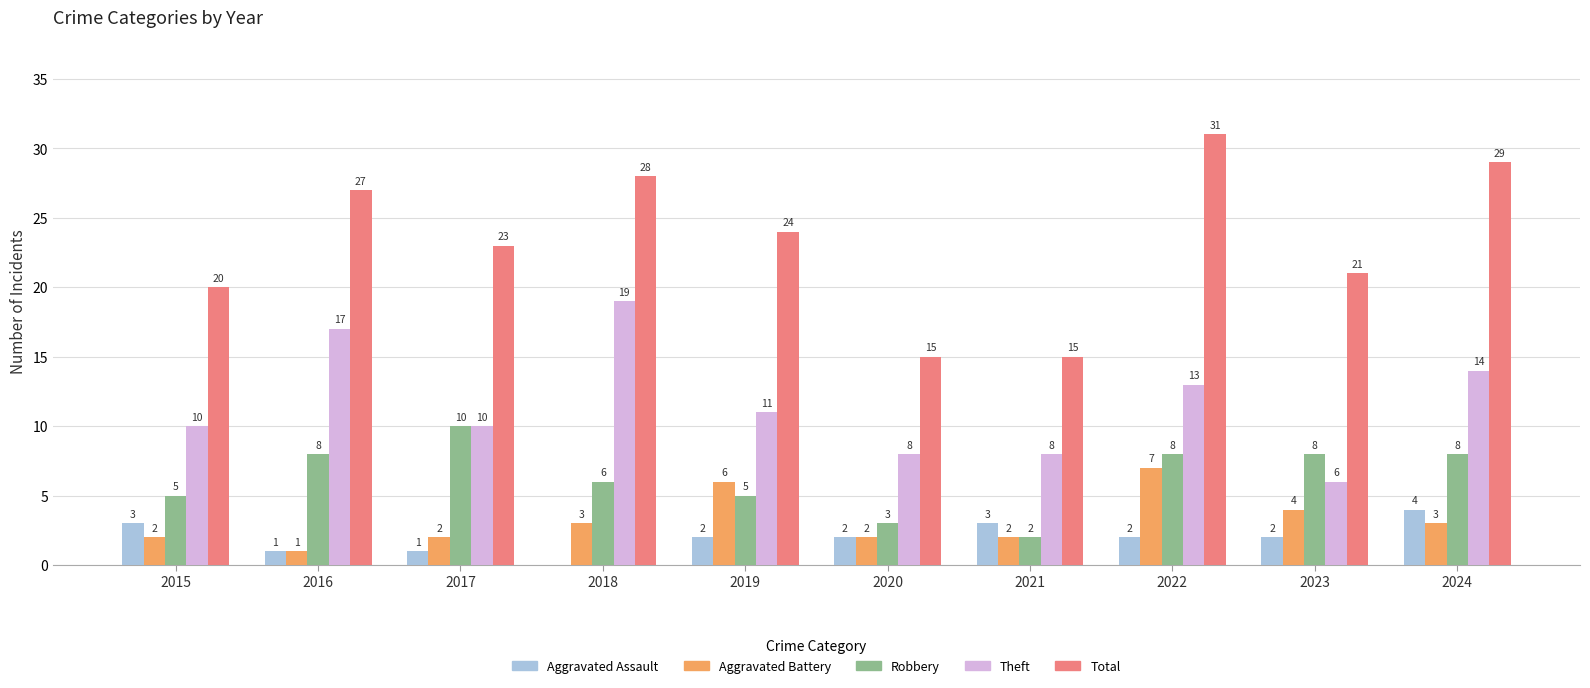

Is it true that Total equals 14 at 2016?

False